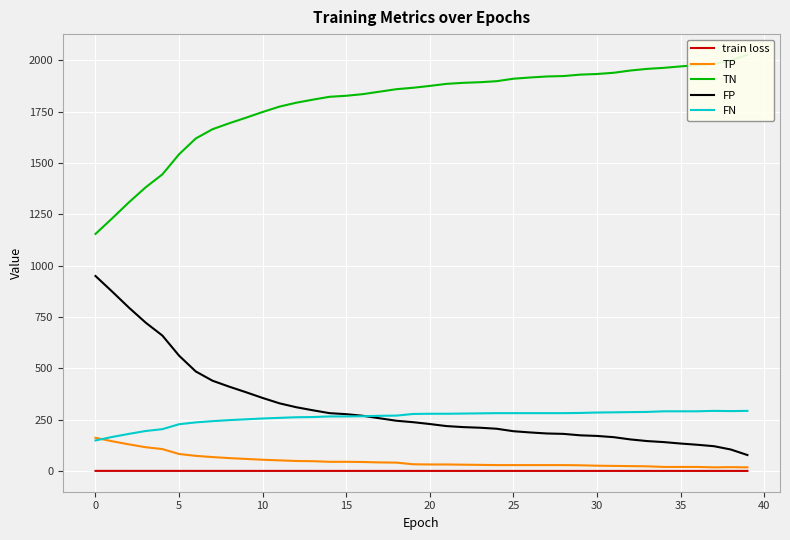

The value of FN at 30 is 285.0. True or false?

True